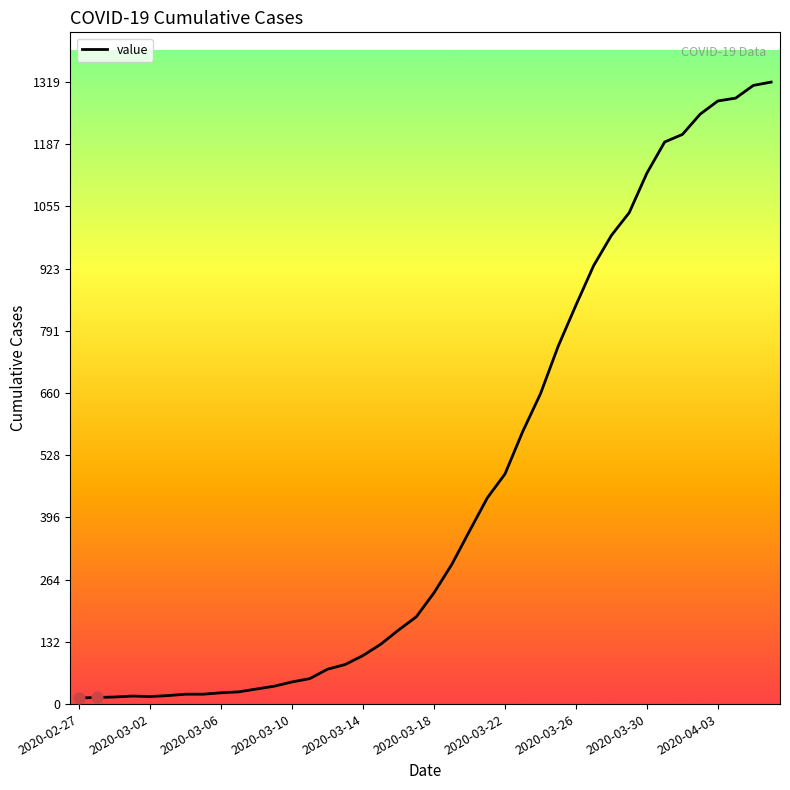

What is the maximum value shown in the chart?

1319